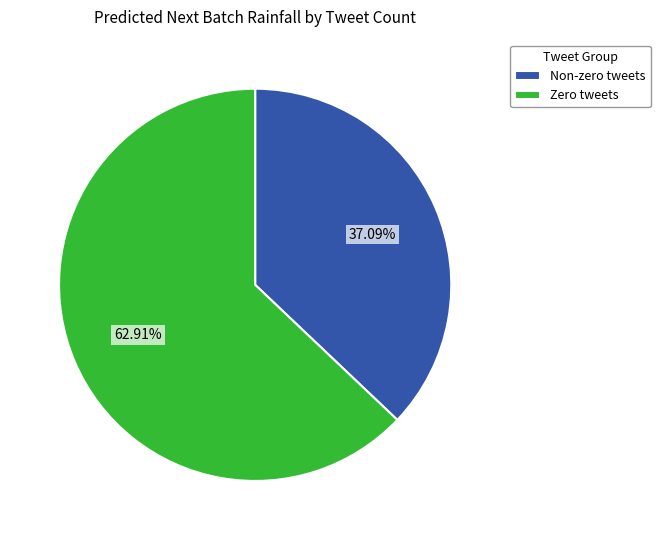

Is the sum of Zero tweets and Non-zero tweets greater than half?

Yes